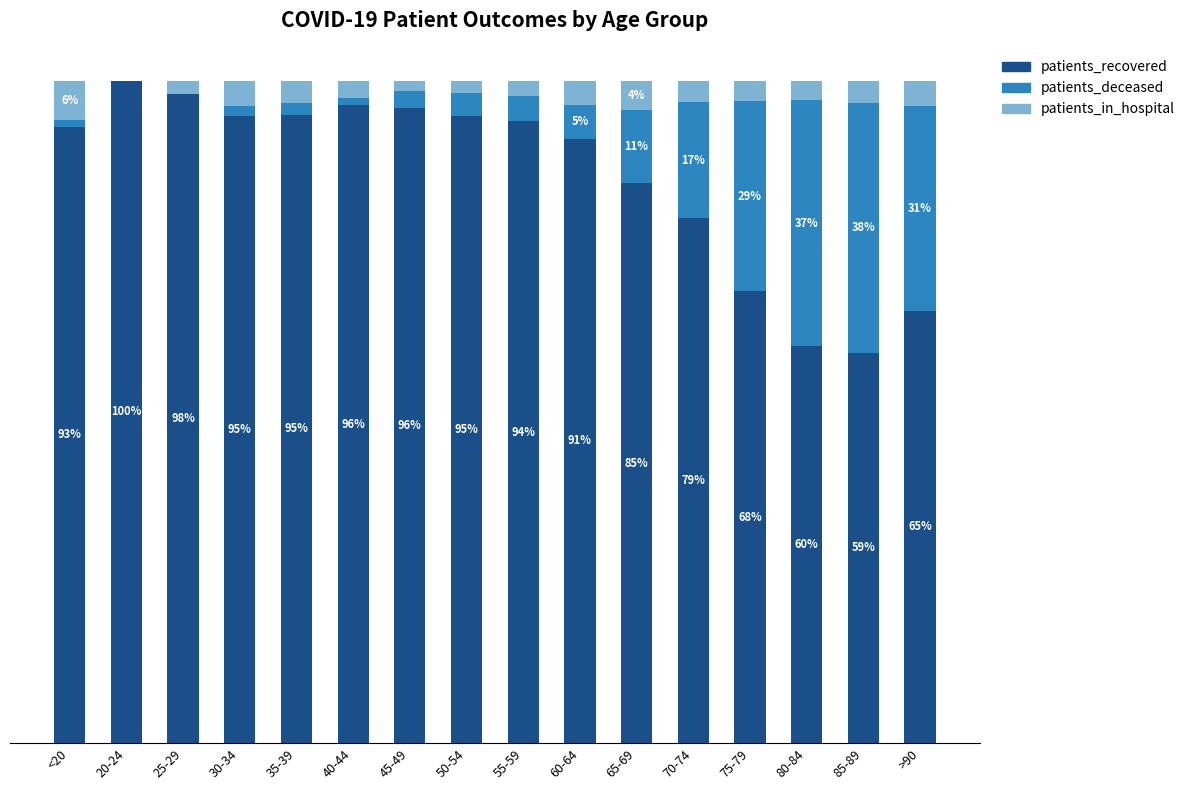

At which label is patients_recovered closest to 79?

70-74